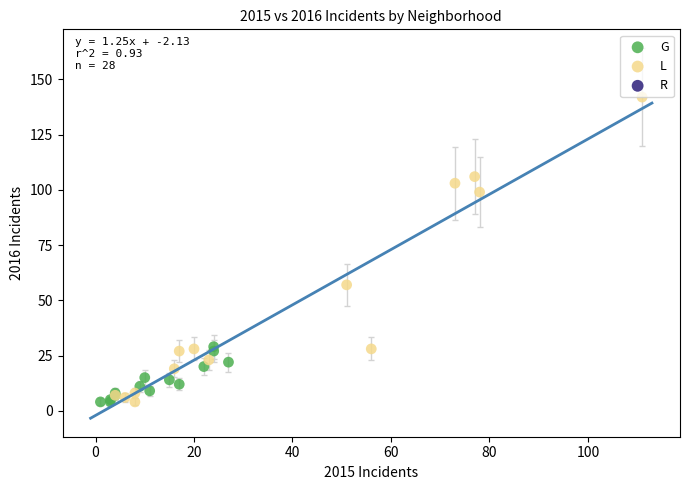

Which series has the largest Y range (max minus min)?

L